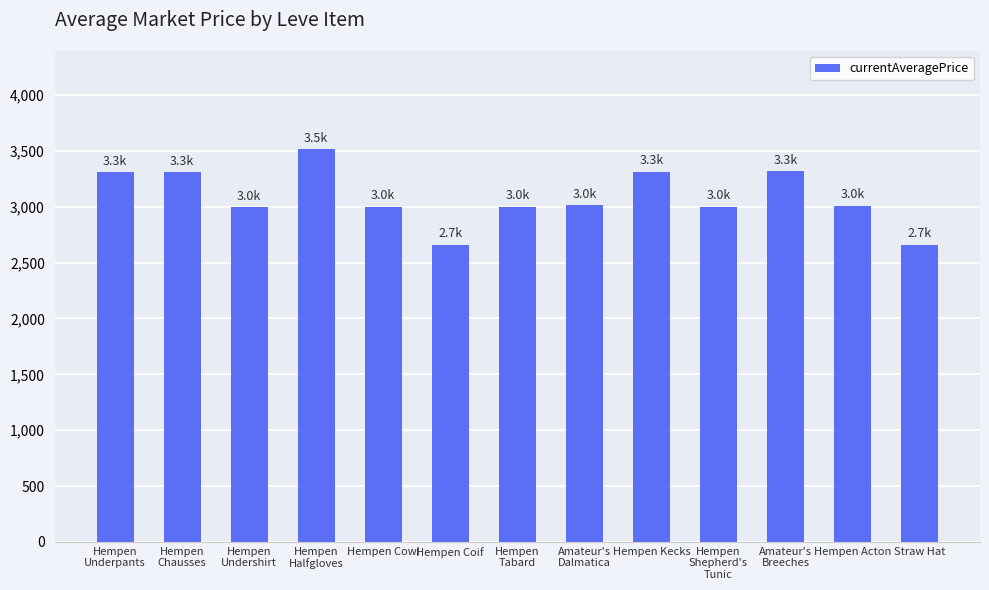

The value at Straw Hat is 2658. True or false?

True